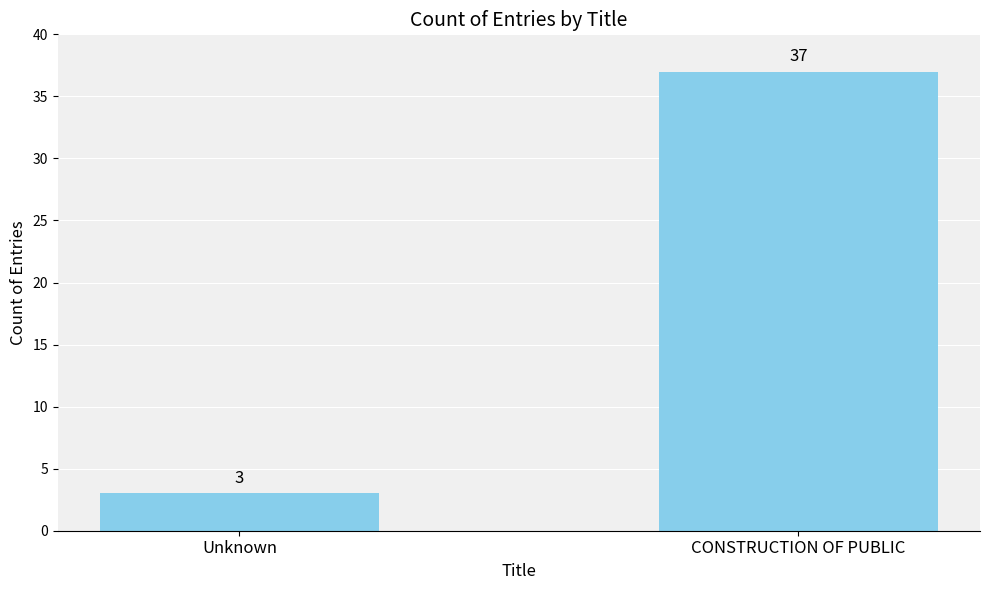

Reading left to right, transcribe all the data shown in this chart.

Unknown=3	CONSTRUCTION OF PUBLIC=37